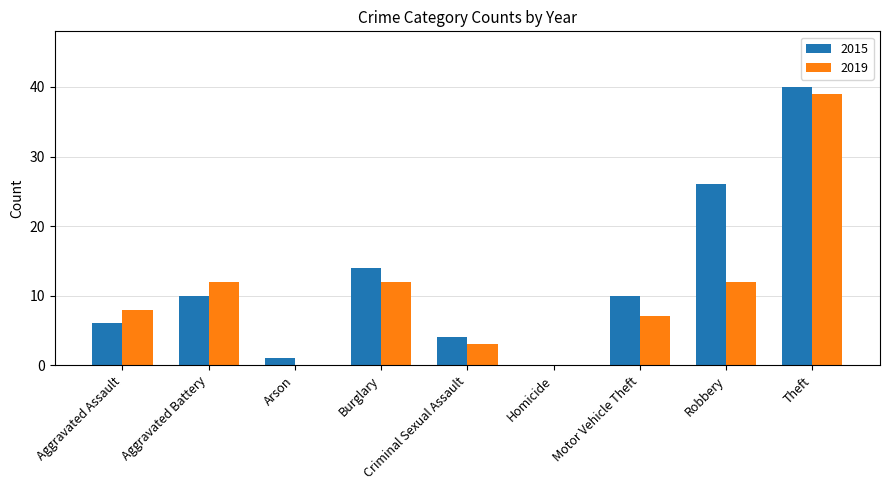

Which series changed the most between Aggravated Assault and Theft?

2015